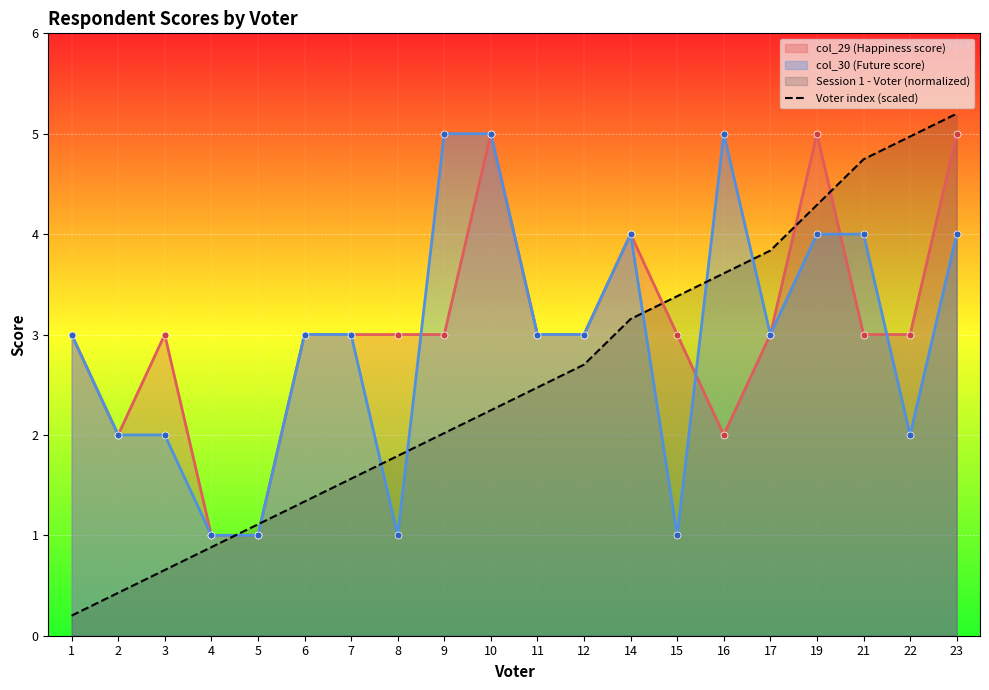

Which label corresponds to the largest value in the chart?

23